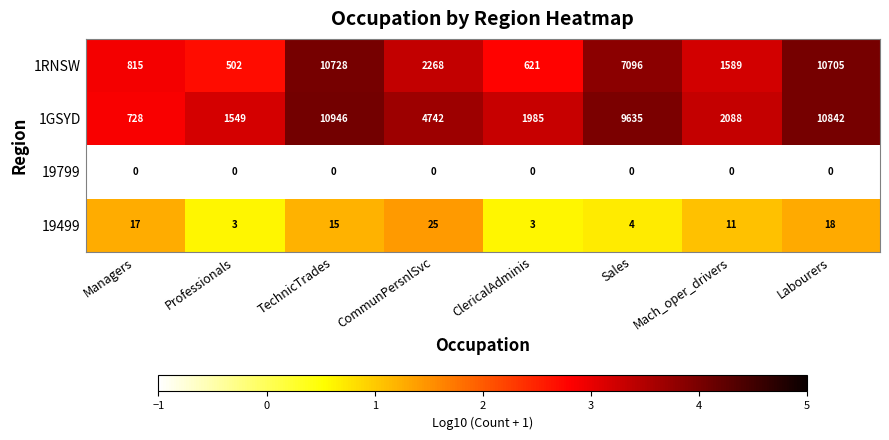

The 19799 series shows 0 at TechnicTrades. True or false?

True